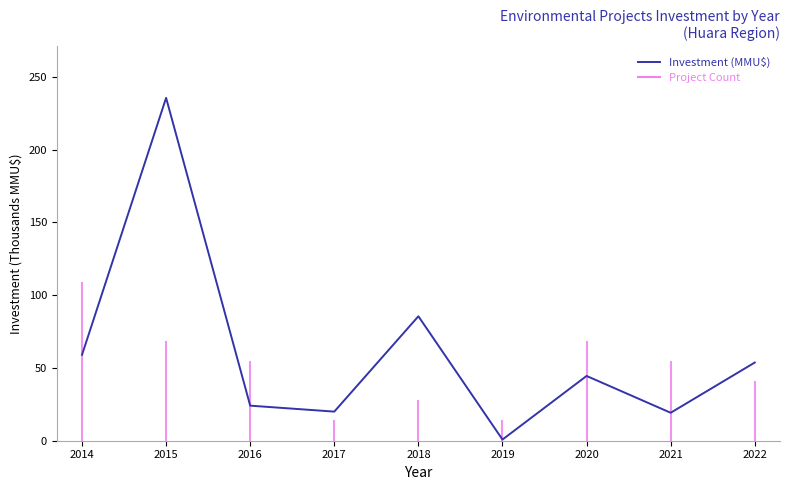

What is the sum of the values at 2022 and 2017?

73.7